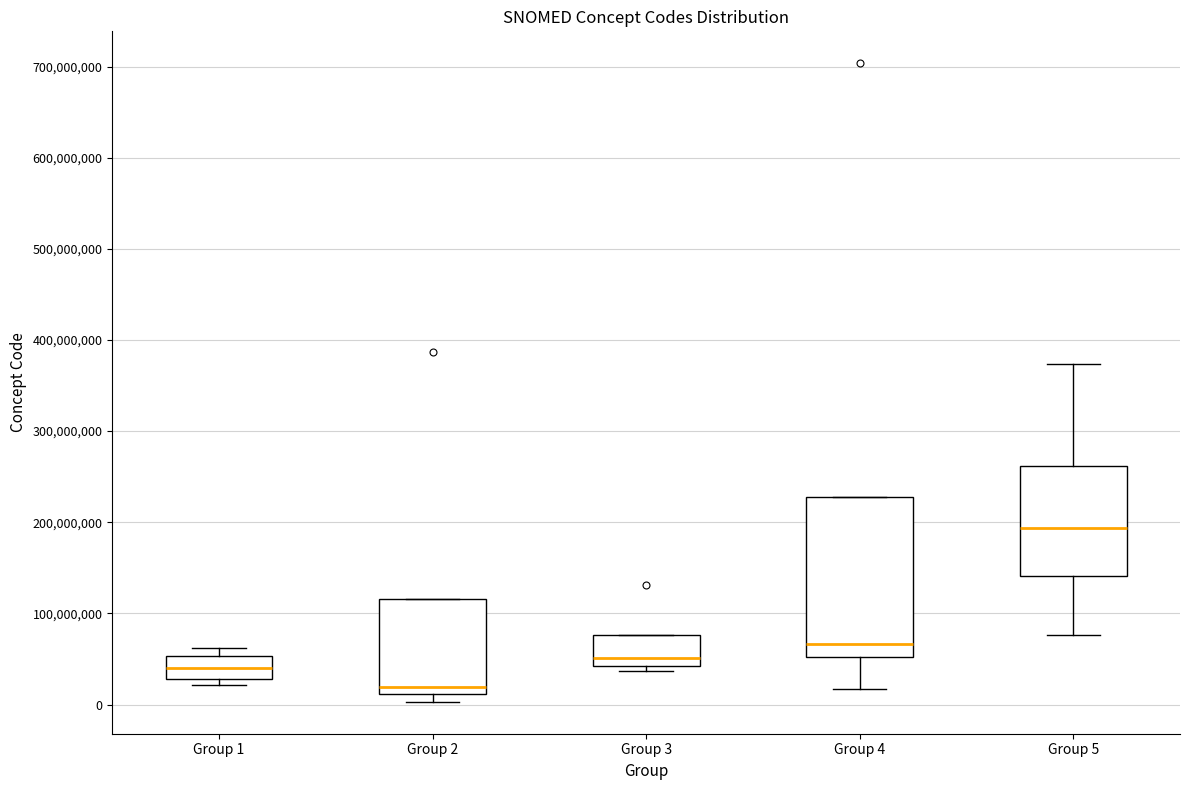

Reading left to right, transcribe this box plot: for each box, give where its median line is, the range the box spans, and where its two whiskers end, as read against the y-axis. The values are not printed on the chart, so give them approximately, as read against the axis.

Group 1: median 40000000, box 30000000 to 50000000, whiskers 20000000 to 60000000
Group 2: median 20000000, box 10000000 to 120000000, whiskers 0 to 120000000
Group 3: median 50000000, box 40000000 to 80000000, whiskers 40000000 (just below the box's lower edge) to 80000000
Group 4: median 70000000, box 50000000 to 230000000, whiskers 20000000 to 230000000
Group 5: median 190000000, box 140000000 to 260000000, whiskers 80000000 to 370000000